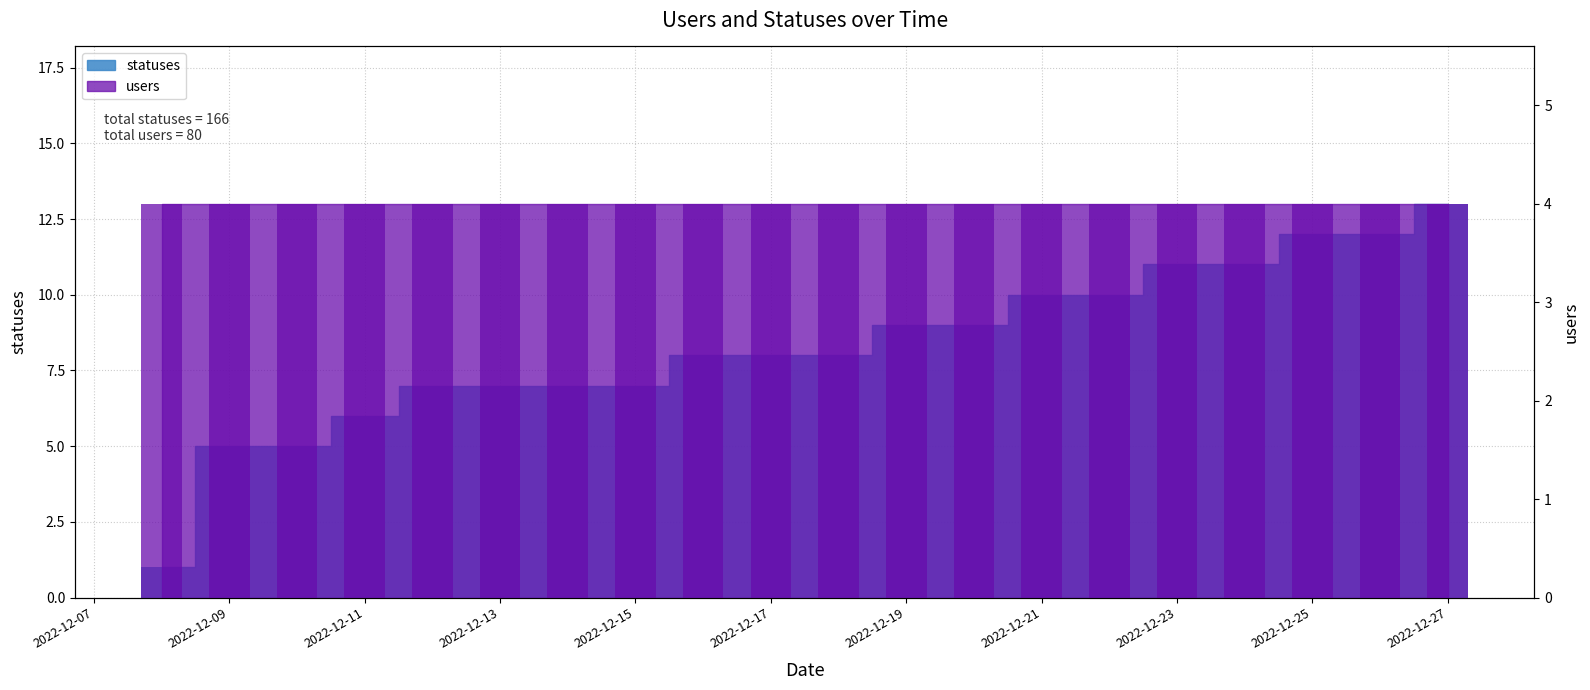

Where is the data nearest to the value 7?

2022-12-12